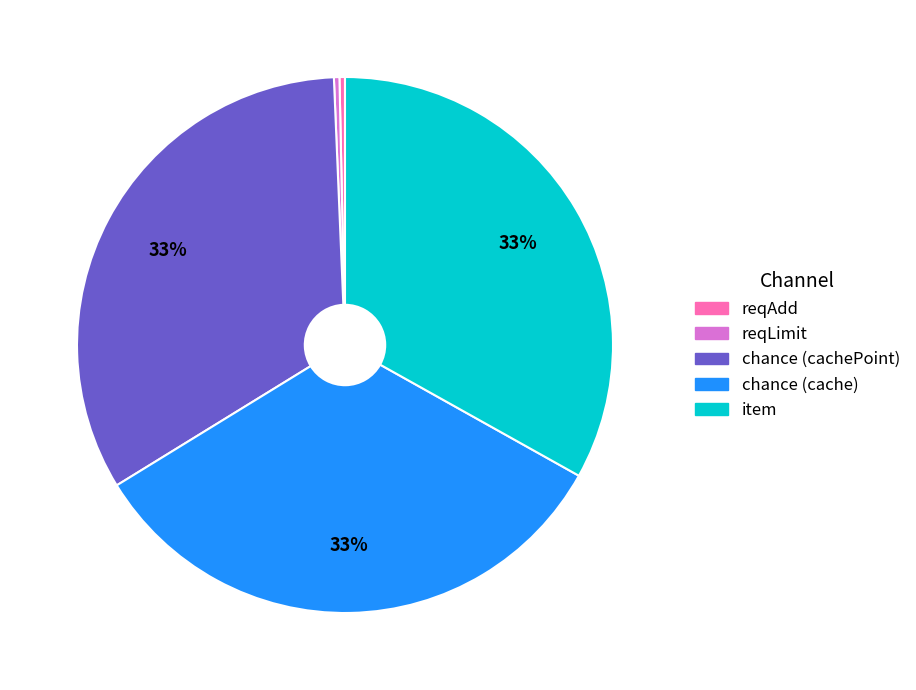

Combined, do chance (cachePoint) and chance (cache) account for over 50%?

Yes